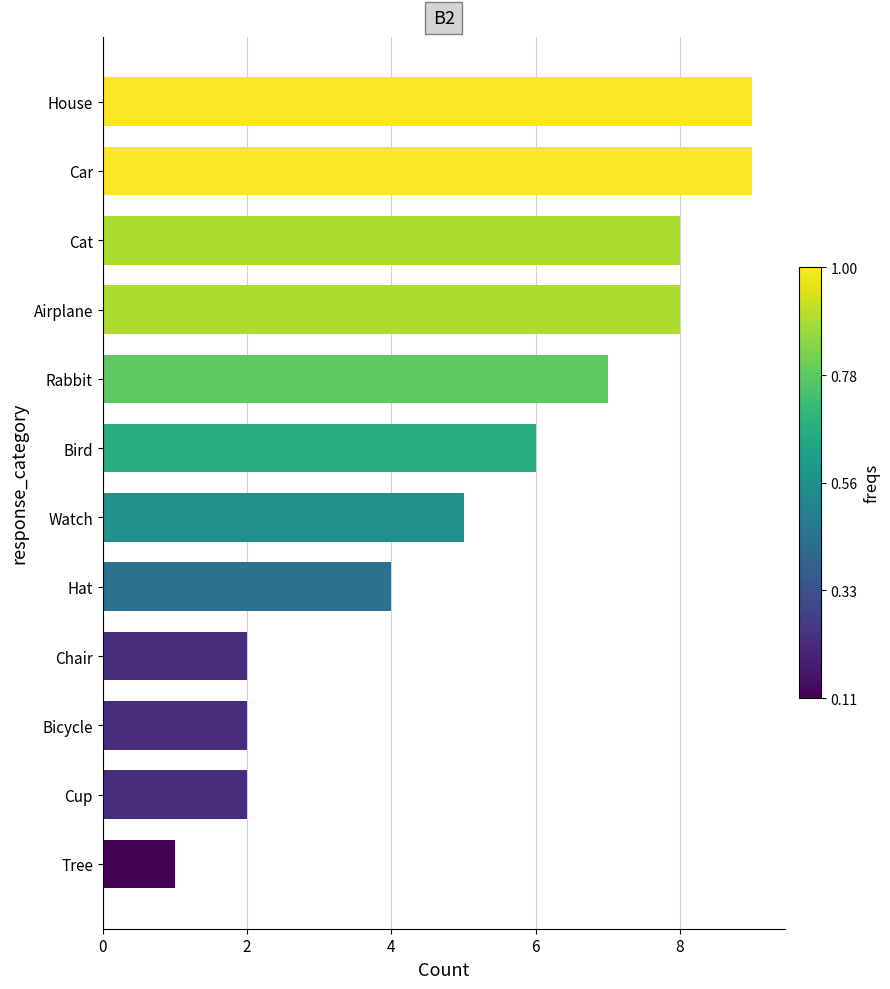

Reading bottom to top, list all the values displayed in this chart.

1	2	2	2	4	5	6	7	8	8	9	9